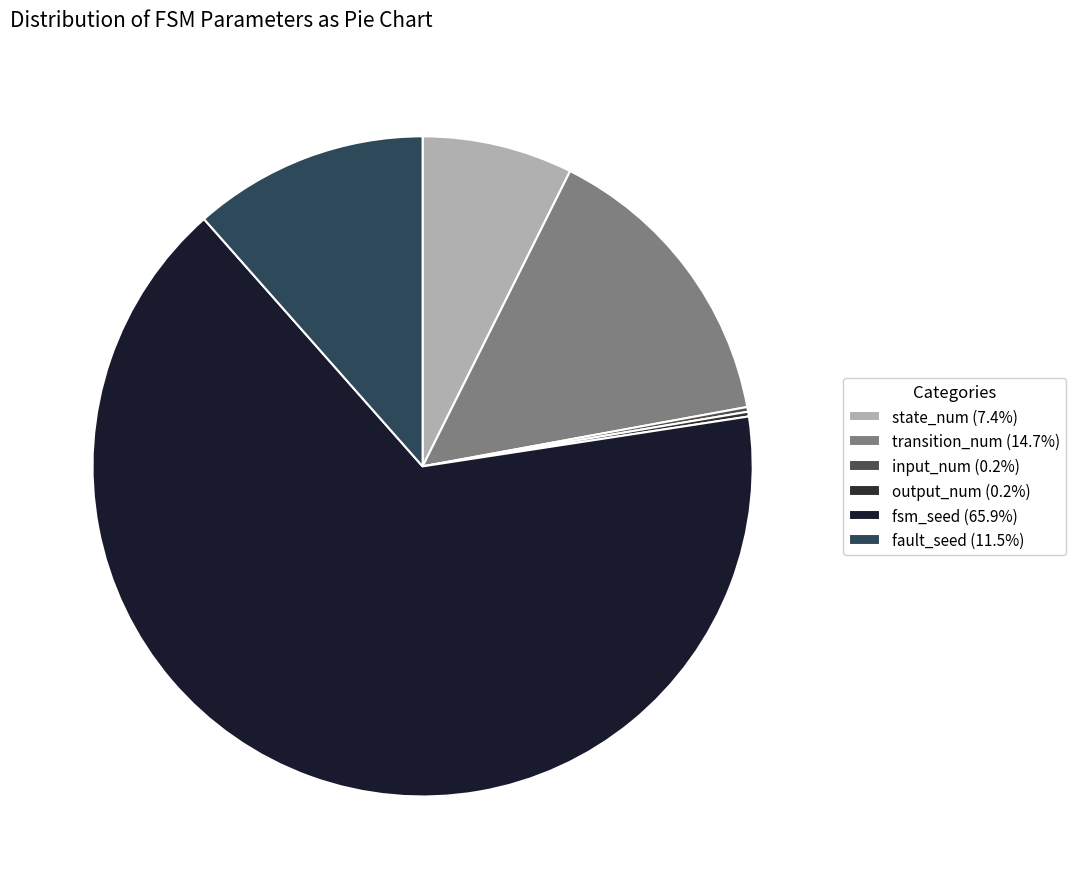

Does fsm_seed account for over 50% of the chart?

Yes